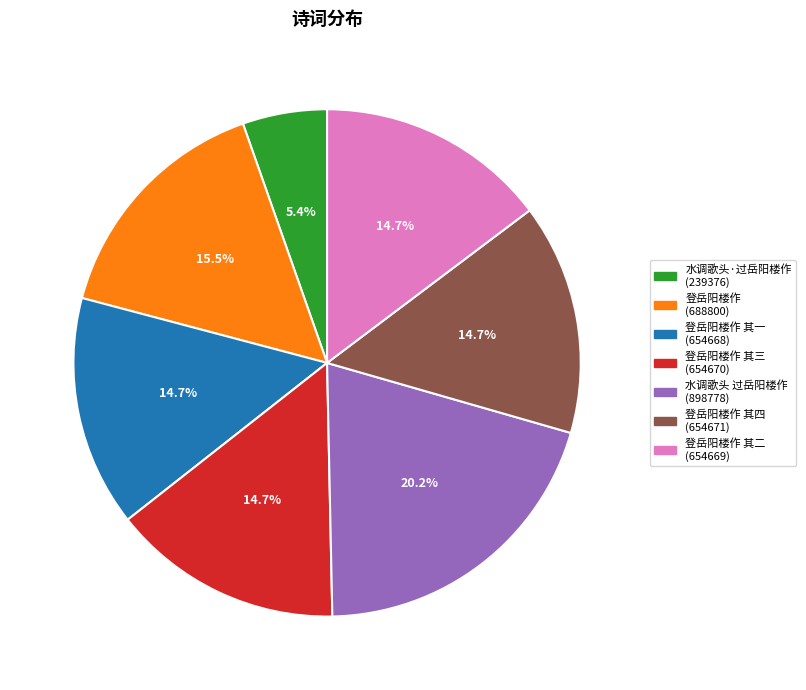

Is there any slice that represents more than half of the pie?

No